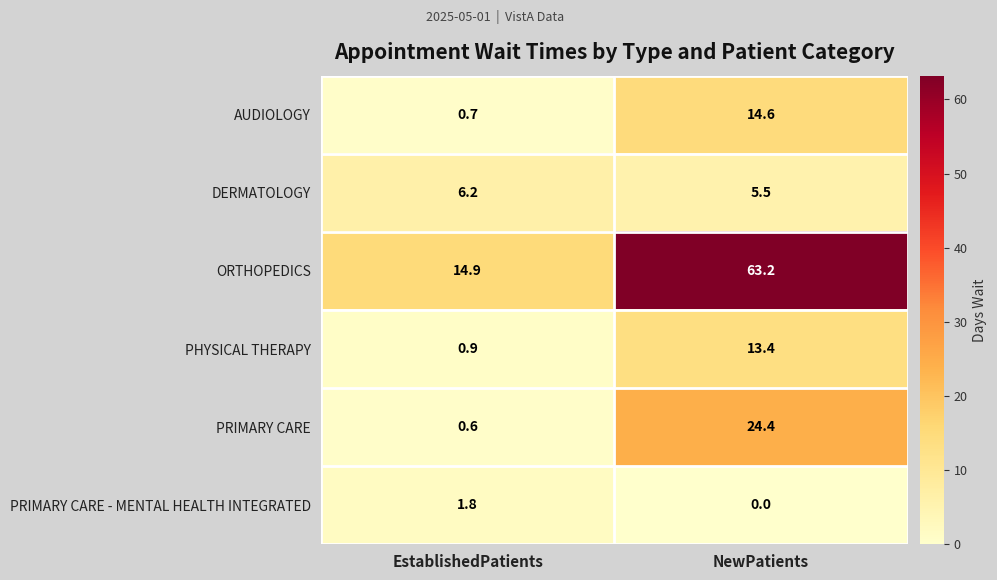

Is it true that DERMATOLOGY equals 6.2 at EstablishedPatients?

True